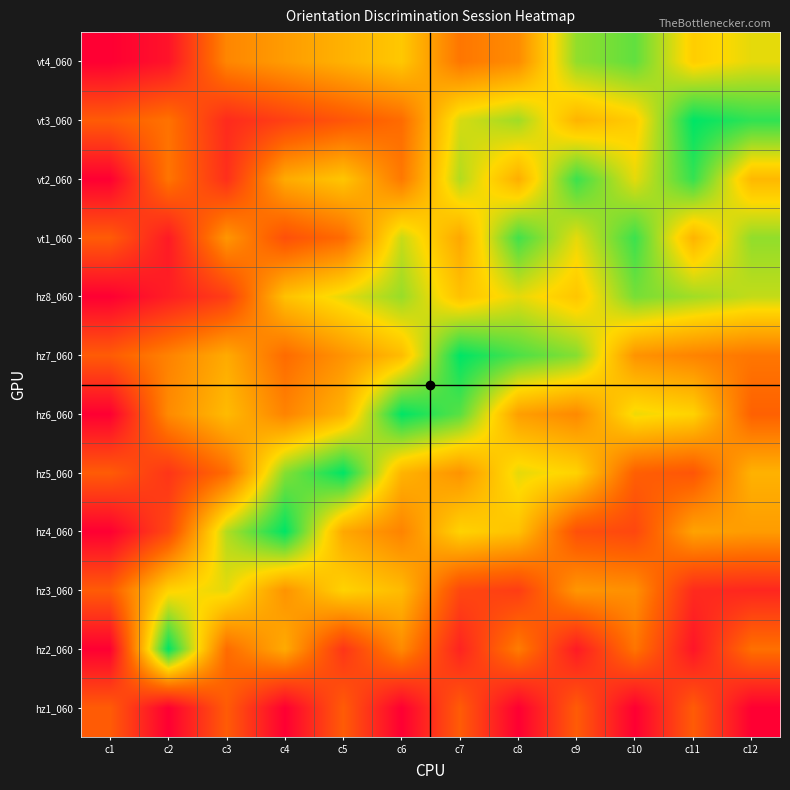

What is the greatest value displayed?

1.0